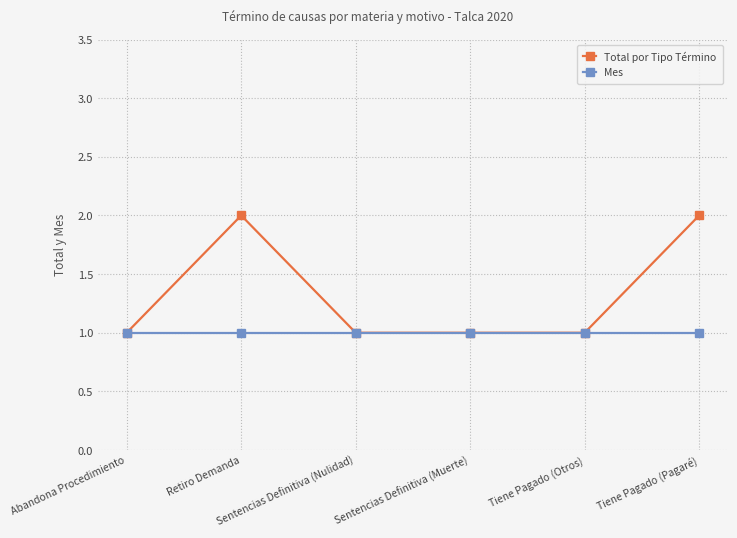

True or false: Total por Tipo Término has more than 2 points higher than both neighbors.

False